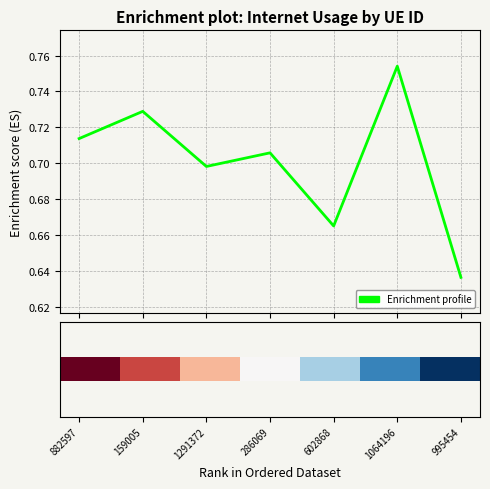

How many interior local peaks (higher than both neighbors) does the data have?

3